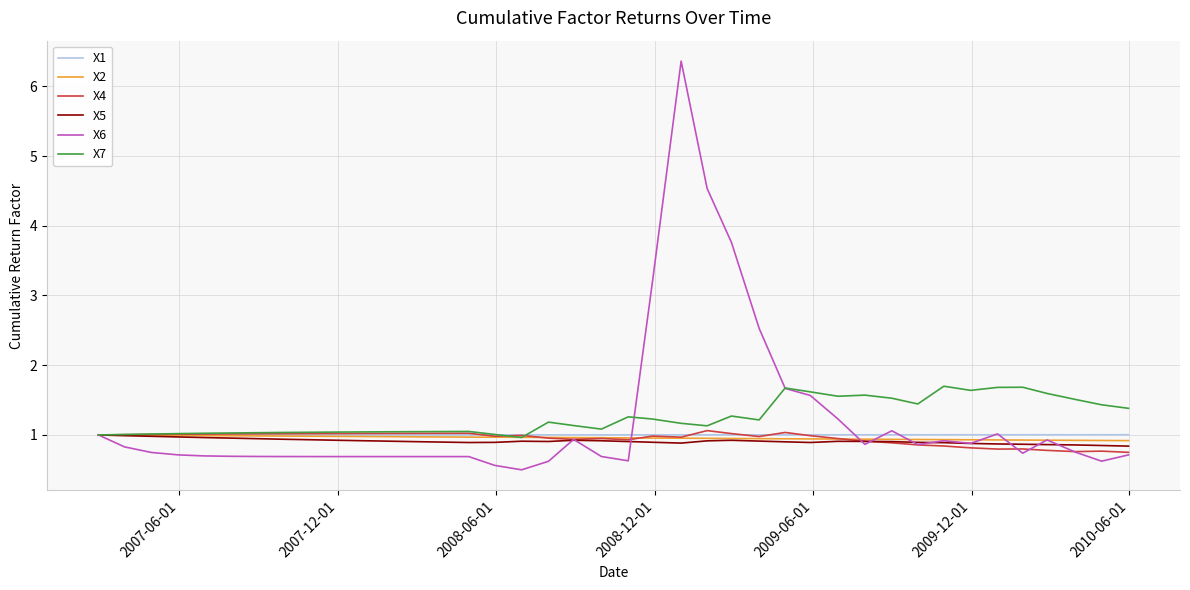

What is the highest value of the X4 series?

1.1